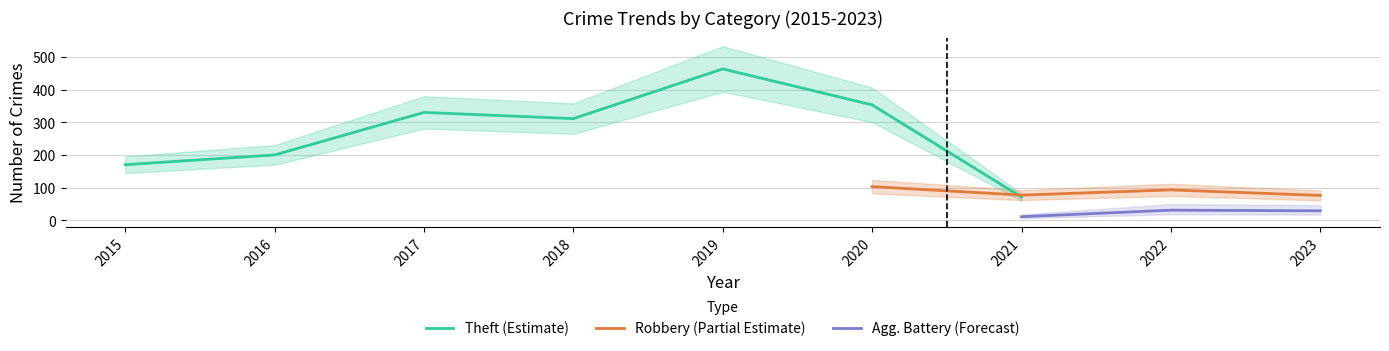

Which category has the highest value in the Theft (Estimate) series?

2019